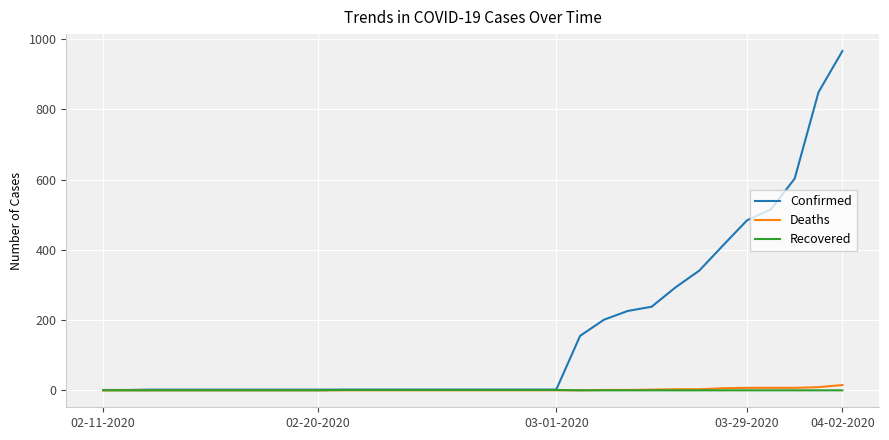

Which series has the widest spread of values?

Confirmed